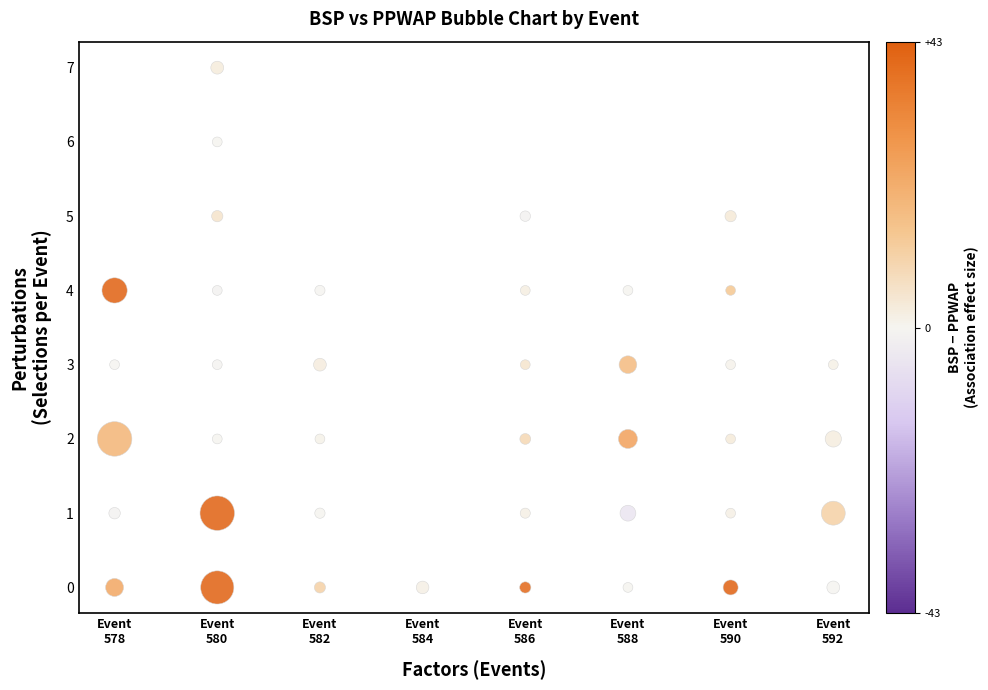

What is the range of X values (max minus min)?

7